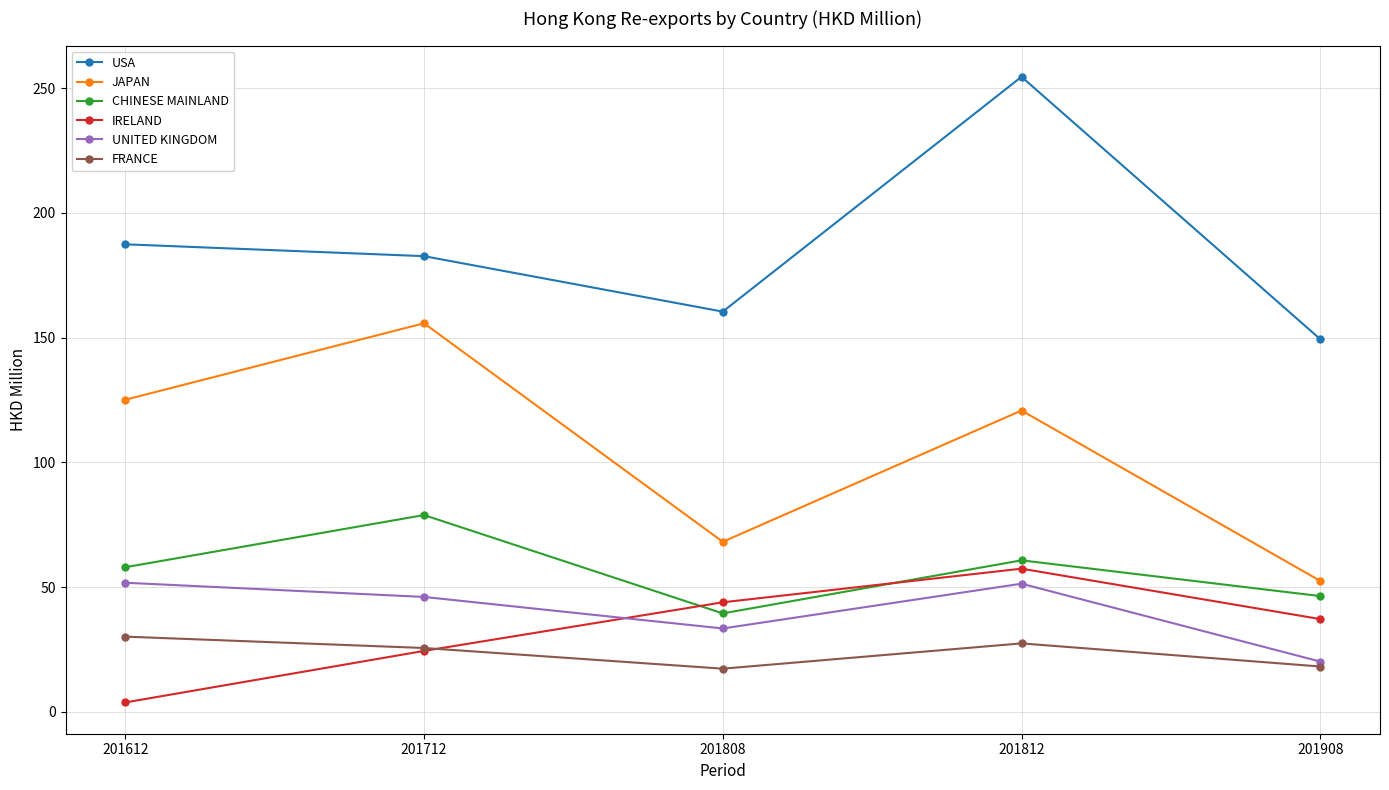

True or false: USA and FRANCE intersect in this chart.

False